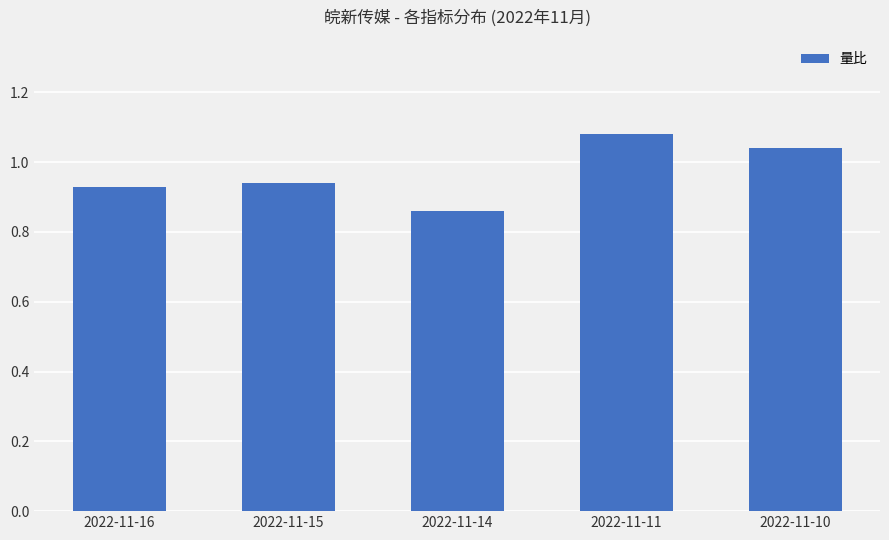

What is the difference between the values at 2022-11-15 and 2022-11-10?

0.1